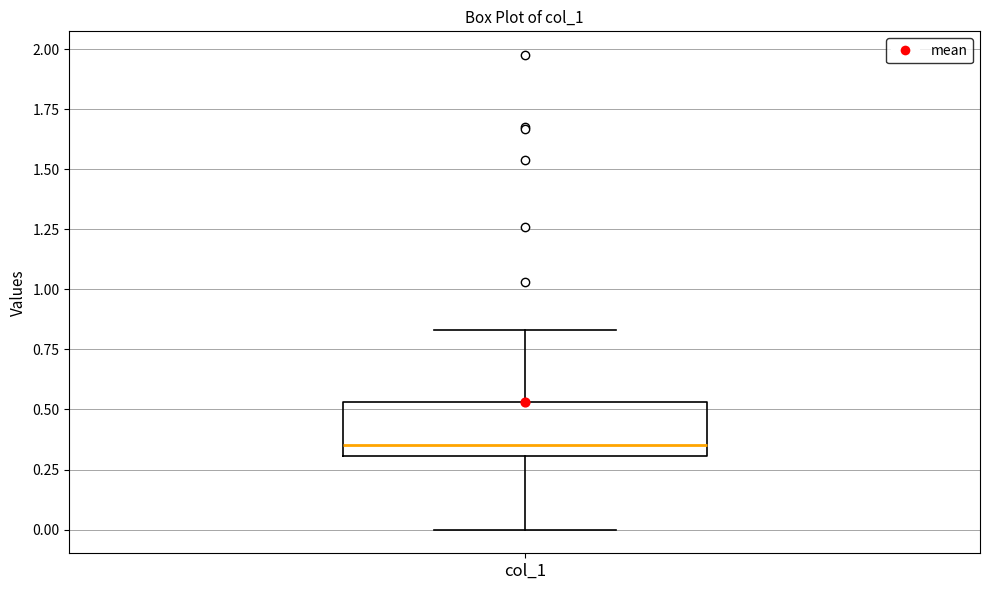

Transcribe this box plot: give where the median line is, the range the box spans, and where the two whiskers end, as read against the y-axis. The values are not printed on the chart, so give them approximately, as read against the axis.

median 0.35, box 0.30 to 0.55, whiskers 0.00 to 0.85